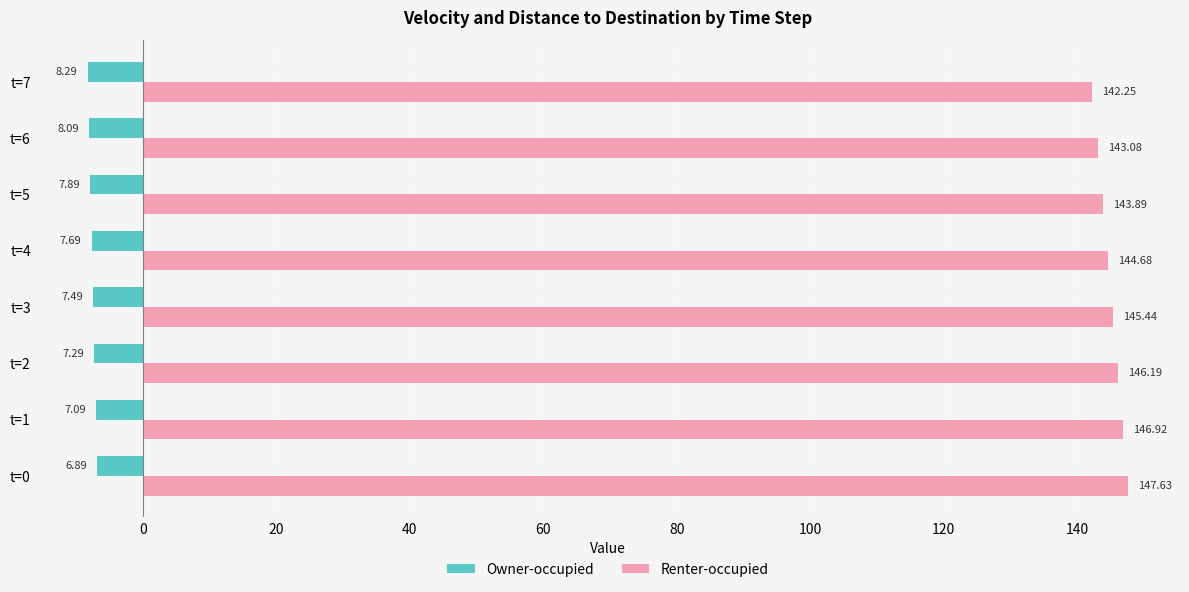

At t=4, list the series in order from largest to smallest.

Renter-occupied, Owner-occupied